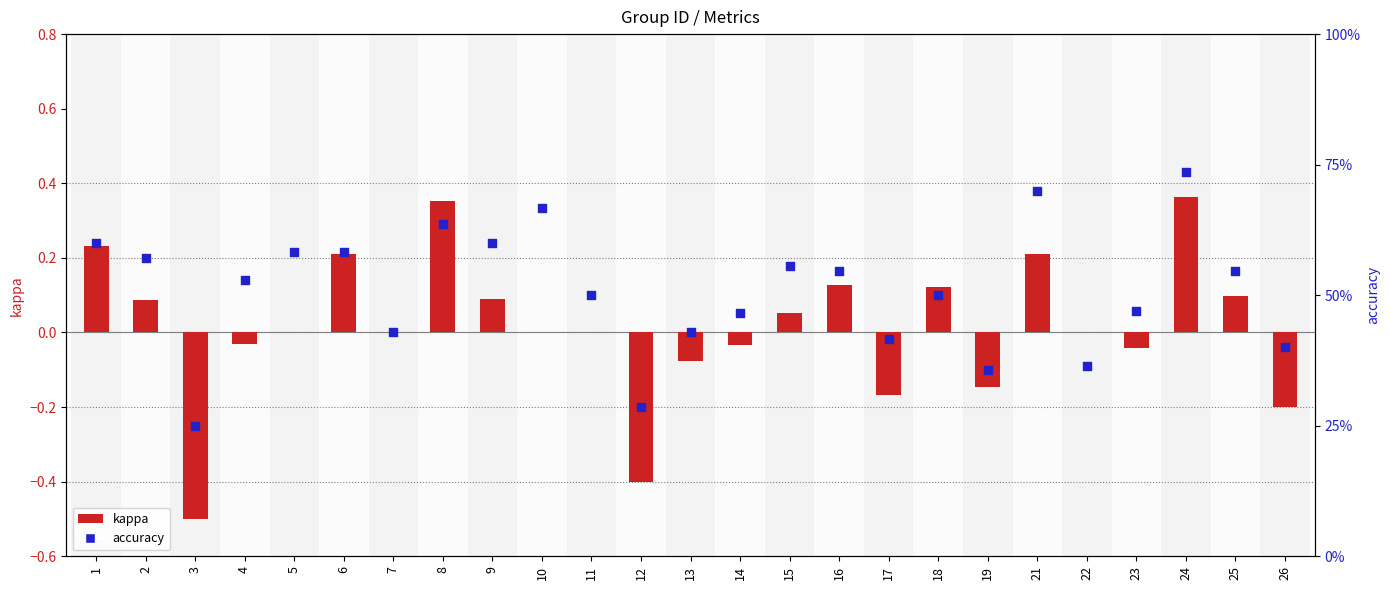

Which series contains the lowest Y value?

kappa